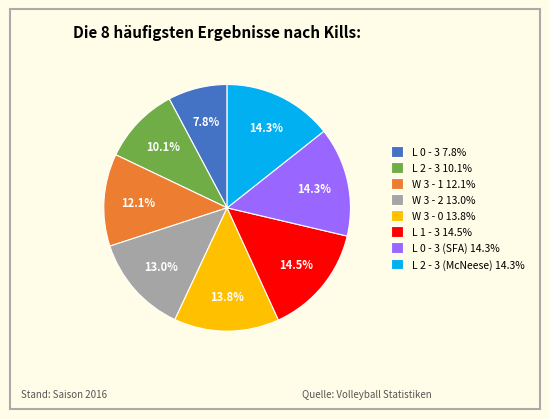

Approximately how many times larger is the value at W 3 - 0 13.8% compared to L 2 - 3 (McNeese) 14.3%?

1.0